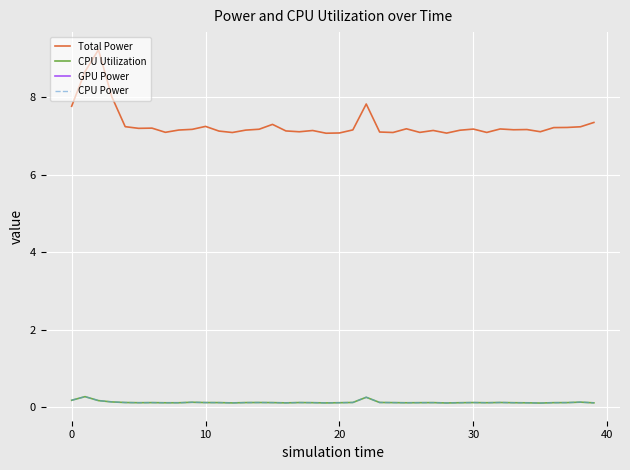

What value does the CPU Power series have at 10?

0.1